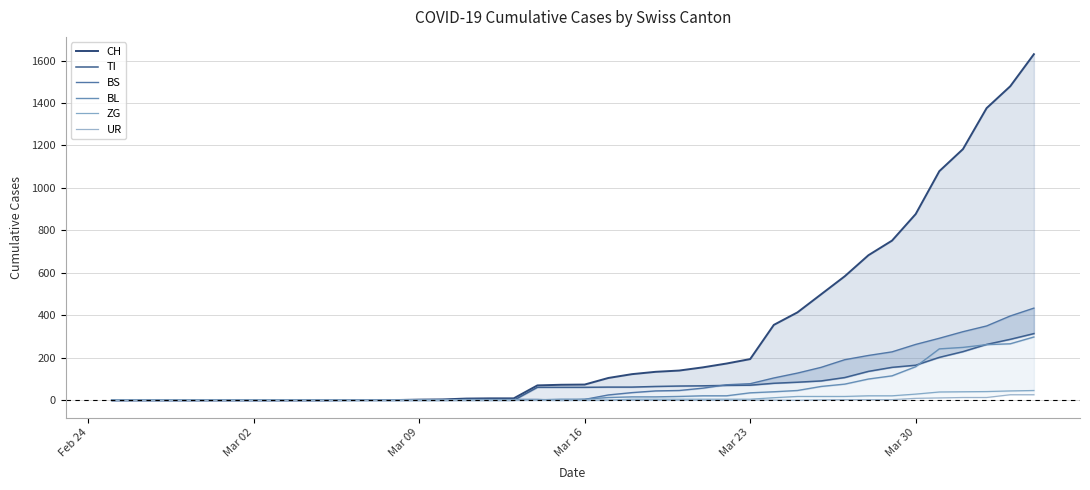

Which series has the largest total across all categories?

CH